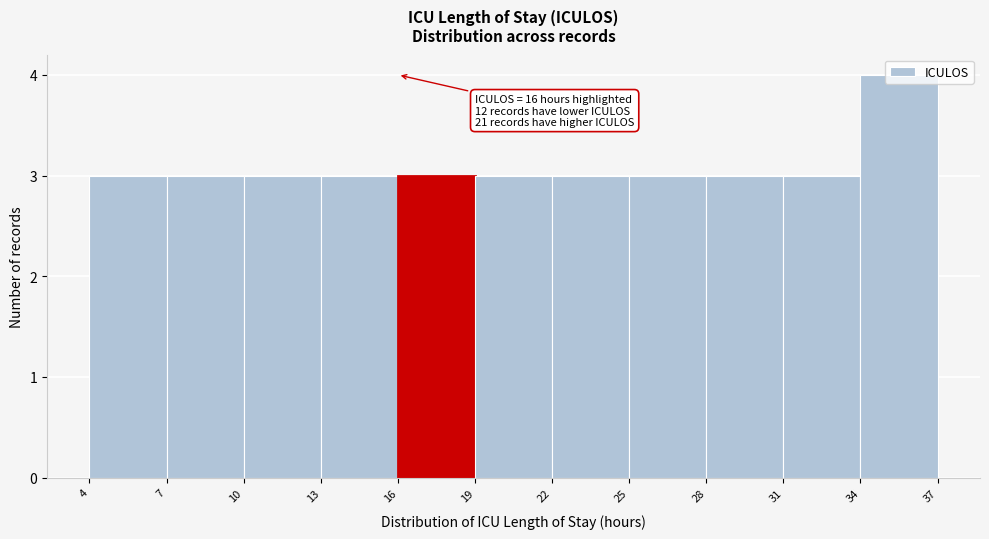

Over which range of the x-axis is the bar tallest?

34 to 37